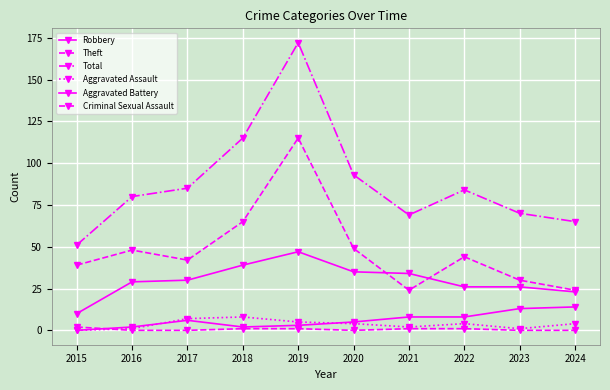

How many categories are shown in the chart?

10